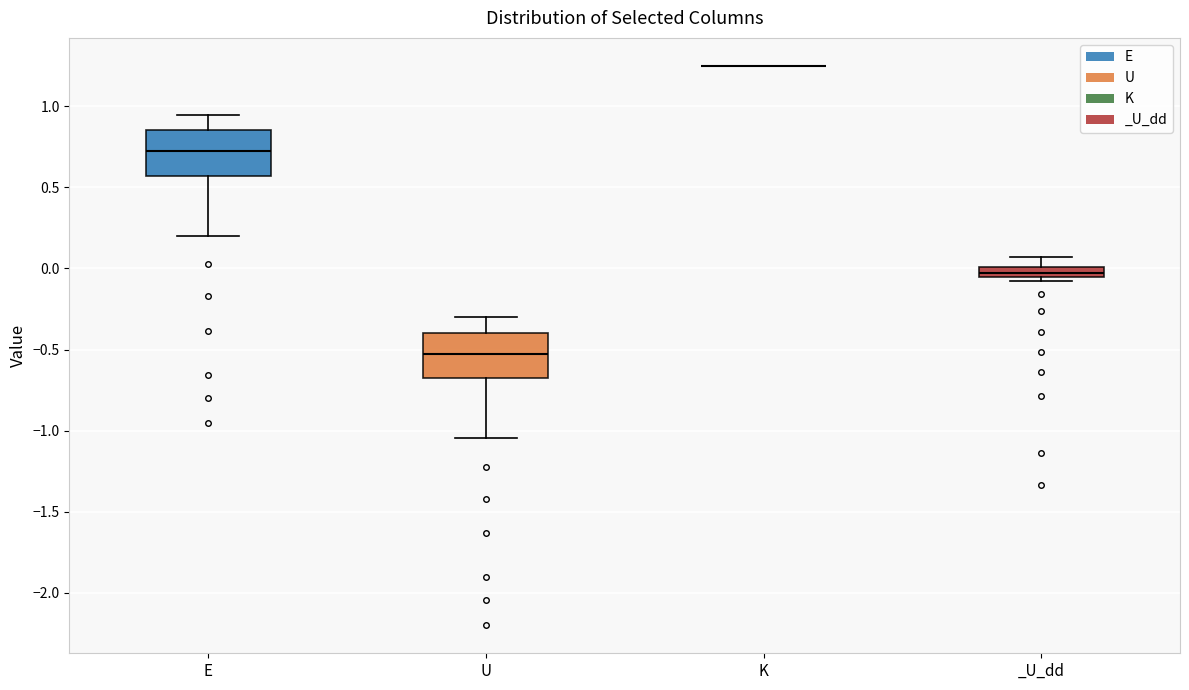

Where does the lower whisker of the box for U end on the y-axis? The values are not printed on the chart, so give them approximately, as read against the axis.

-1.05